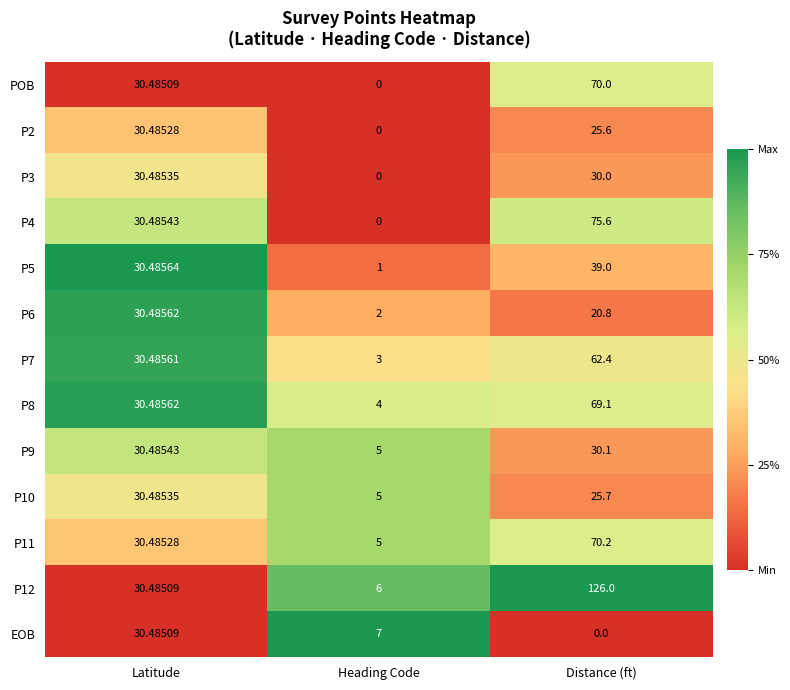

Rank the categories by P7 value from highest to lowest.

Distance (ft), Latitude, Heading Code